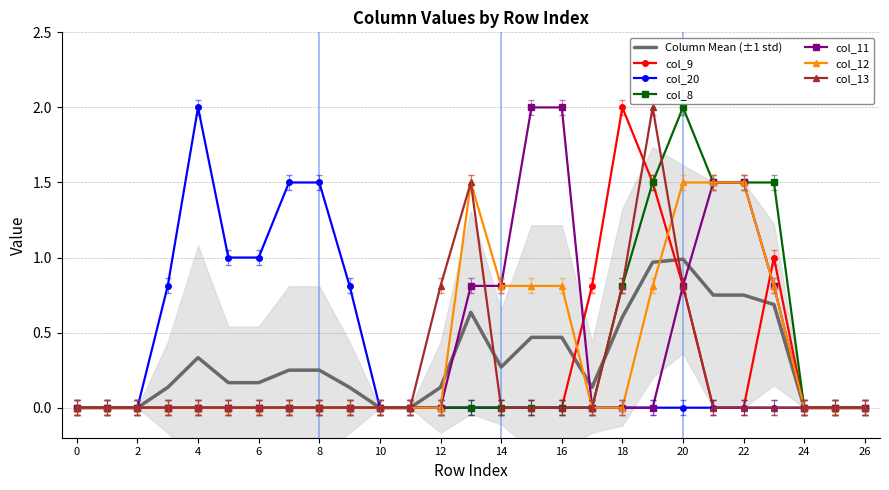

What is the difference between the maximum and minimum values in the col_20 series?

2.0